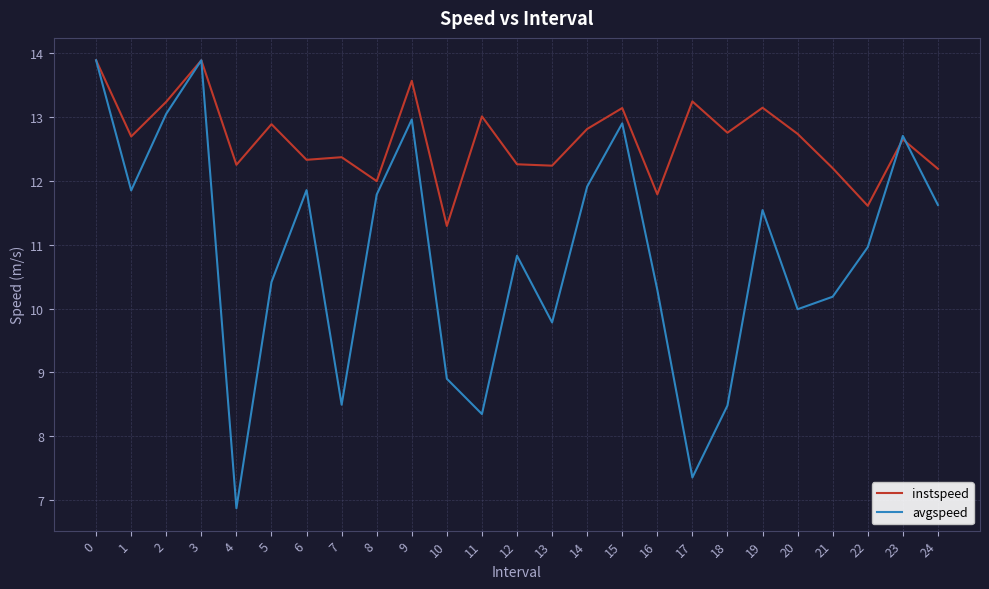

At how many categories does at least one series exceed 8?

25